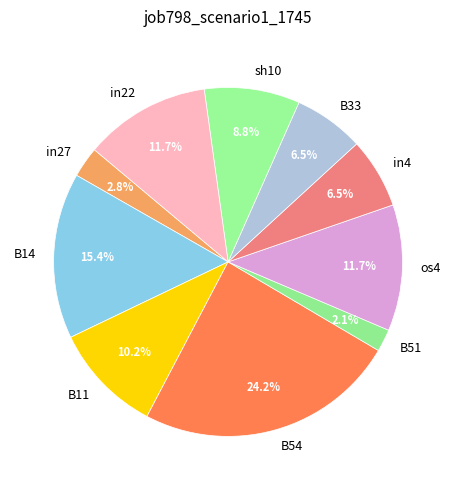

Which slice is the smallest?

B51